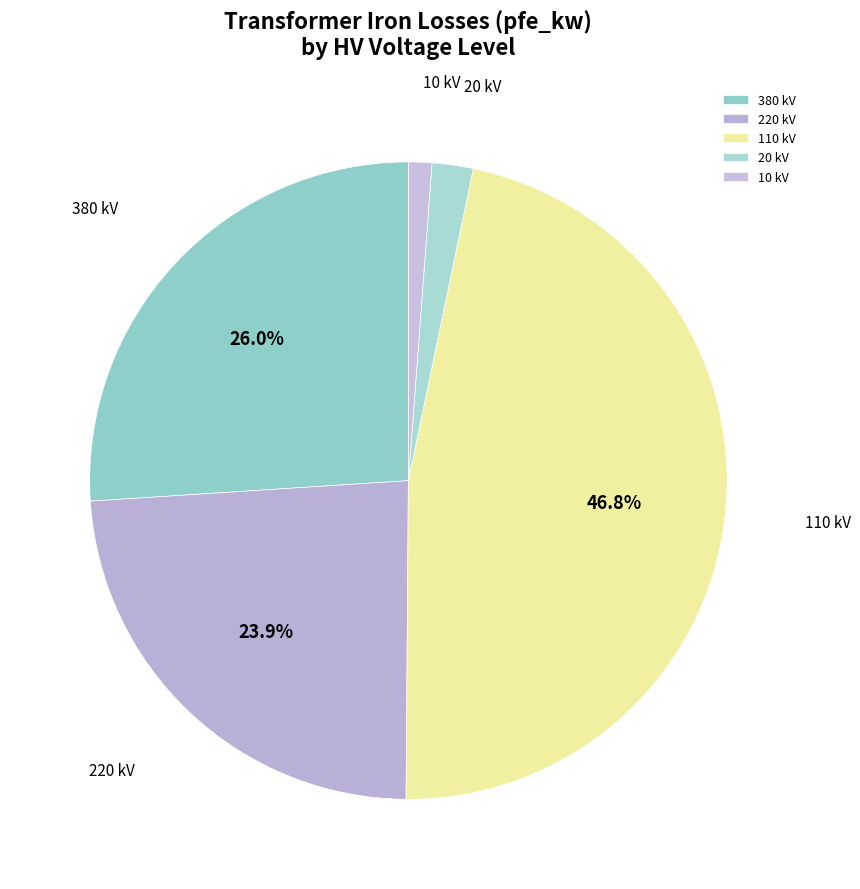

What is the smallest slice in the pie chart?

10 kV